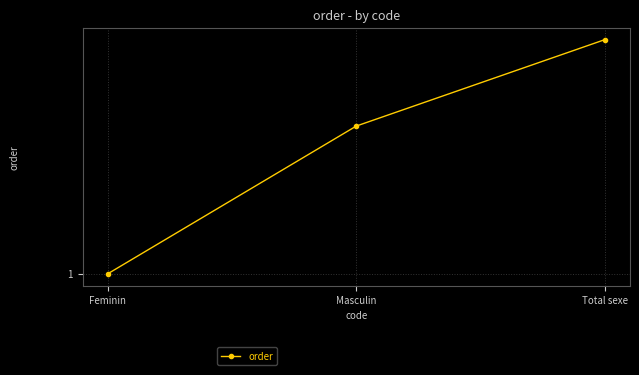

The value at Masculin is 1. True or false?

False